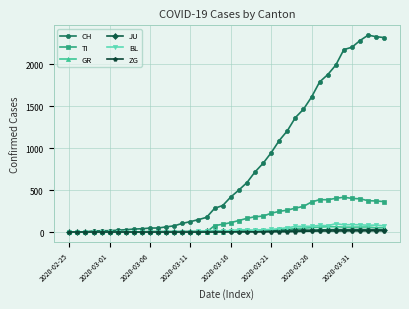

Which series has the widest spread of values?

CH